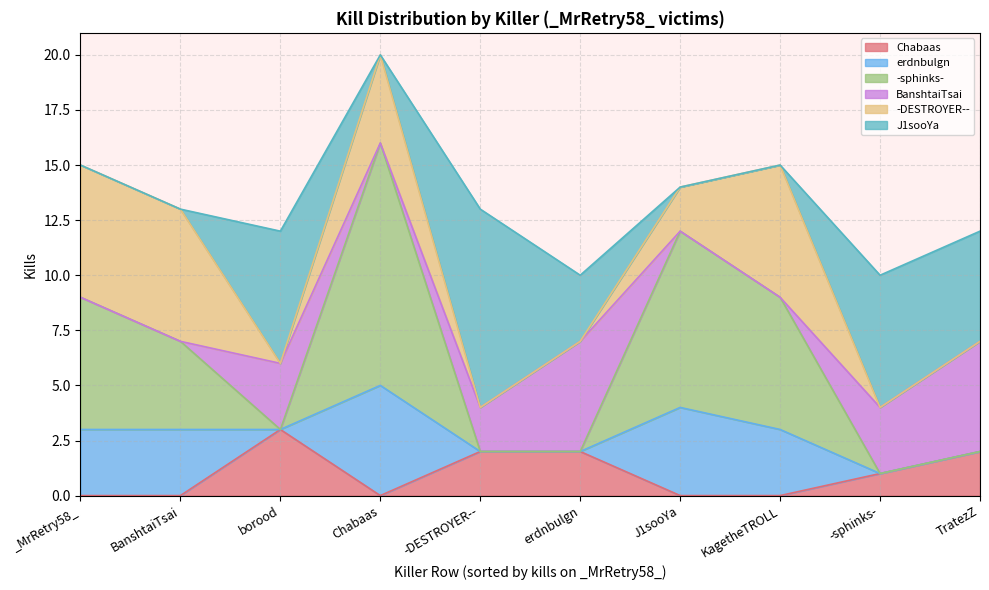

Which series ends up on top after the final intersection of BanshtaiTsai and -DESTROYER--?

BanshtaiTsai